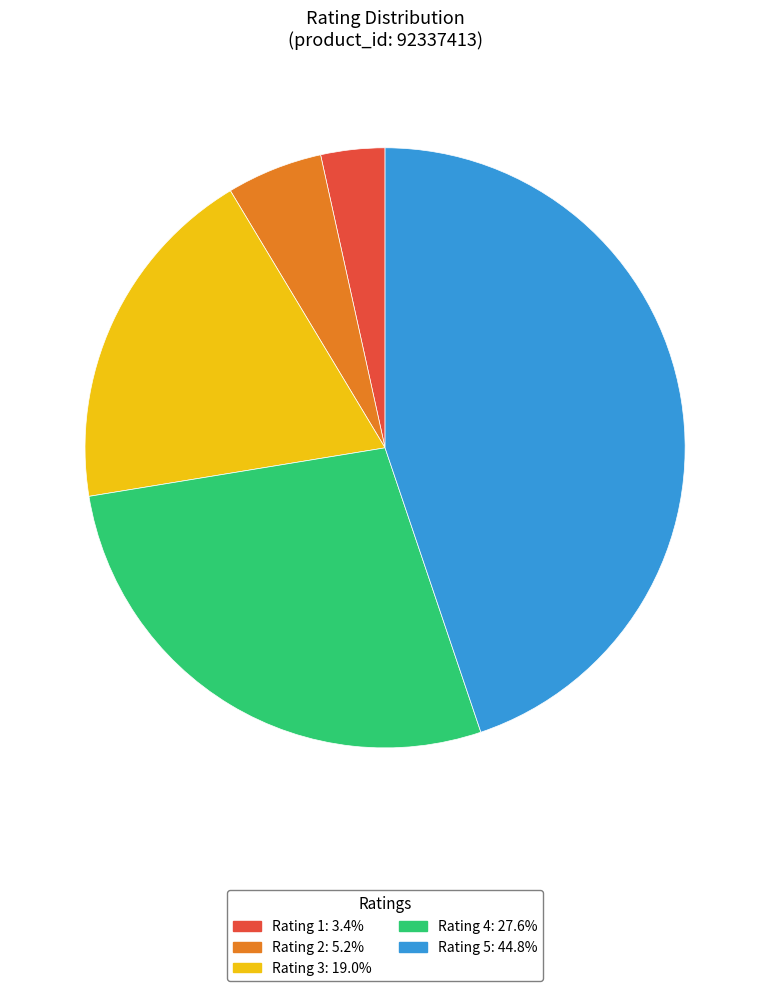

Is there a majority slice in this chart?

No